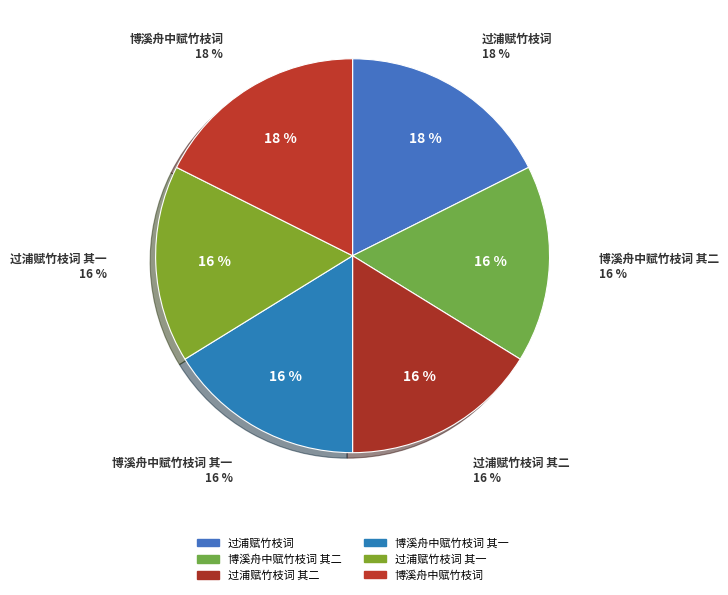

The 博溪舟中赋竹枝词 其二 slice represents 5% of the pie. True or false?

False